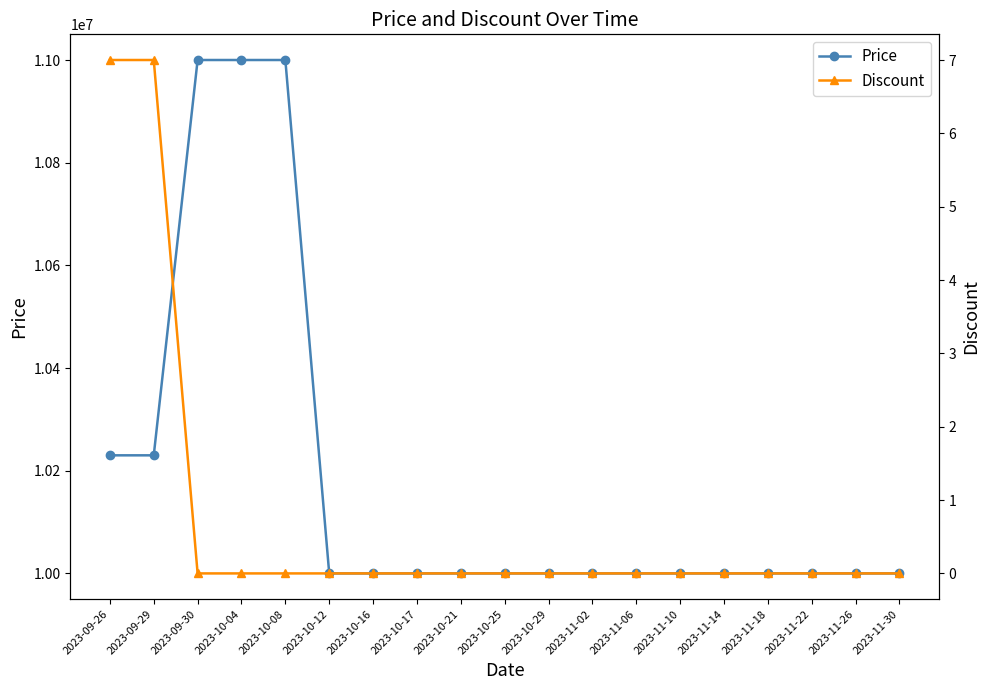

How many series are shown in this chart?

2